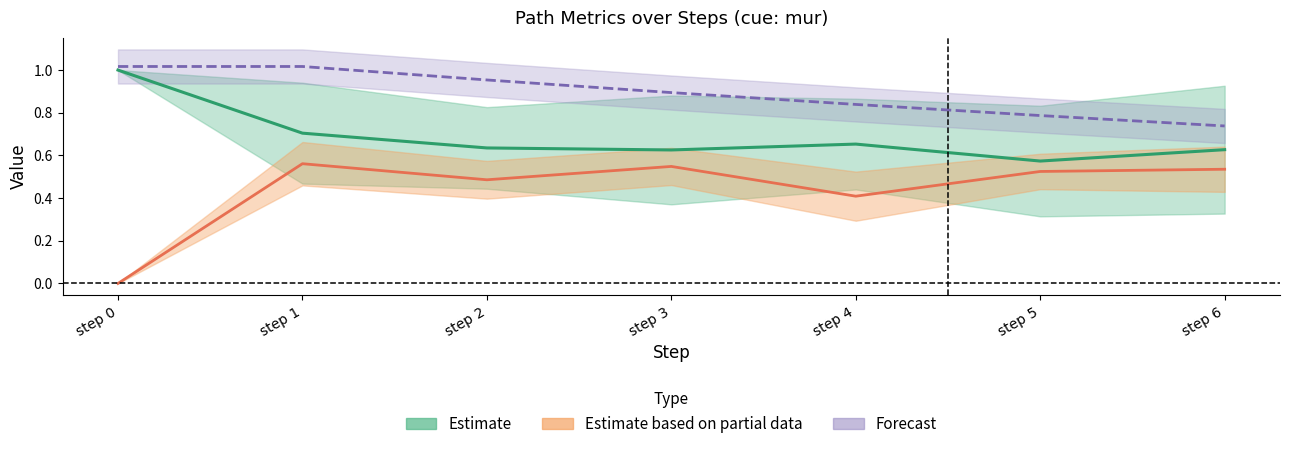

Rank the categories by Forecast value from highest to lowest.

step 0, step 1, step 2, step 3, step 4, step 5, step 6